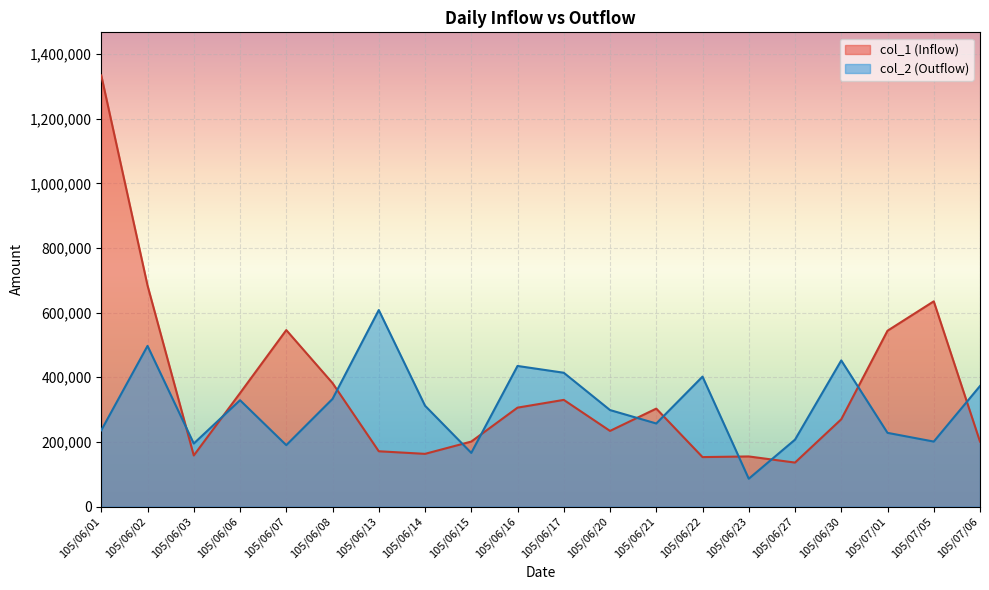

What is the label of the 15th point from the right?

105/06/08